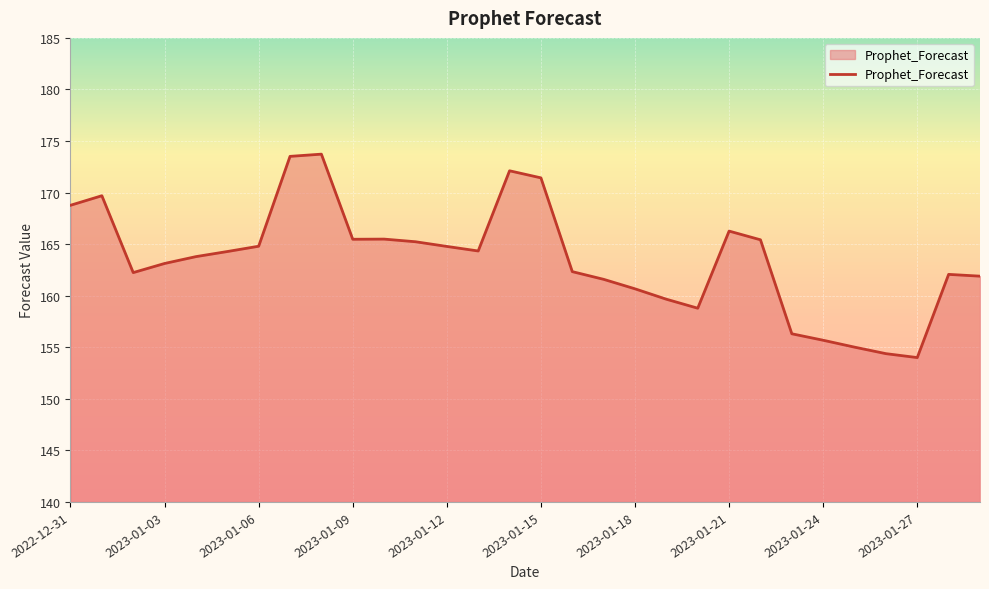

What is the difference between the maximum and second lowest values?

19.3